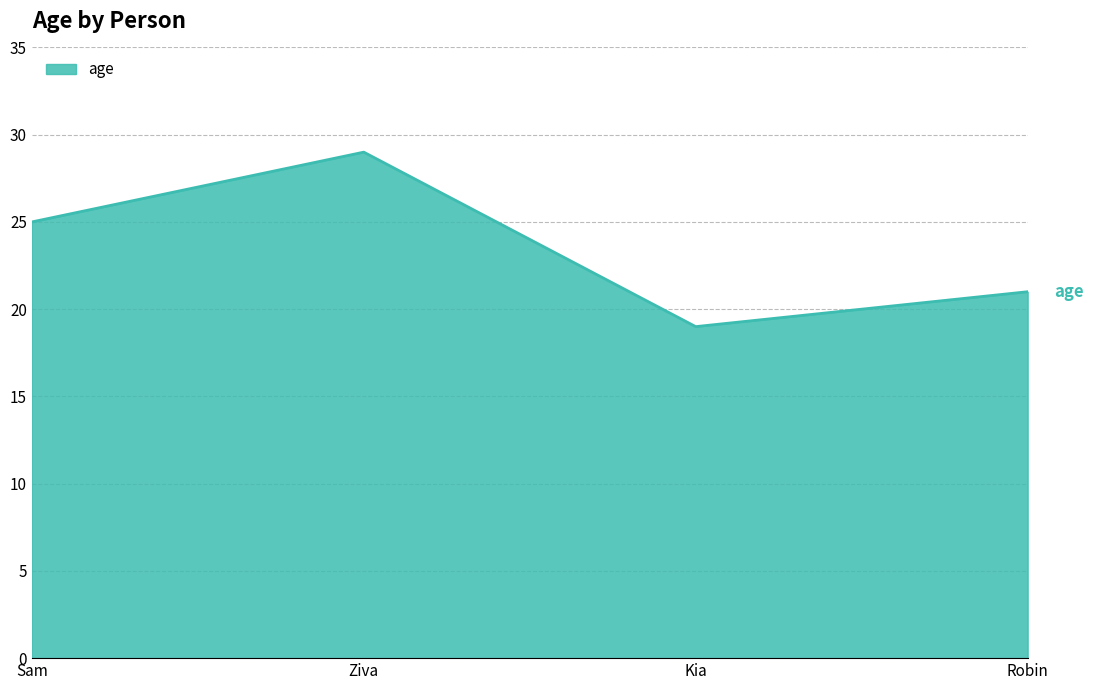

How many values are below 25?

2